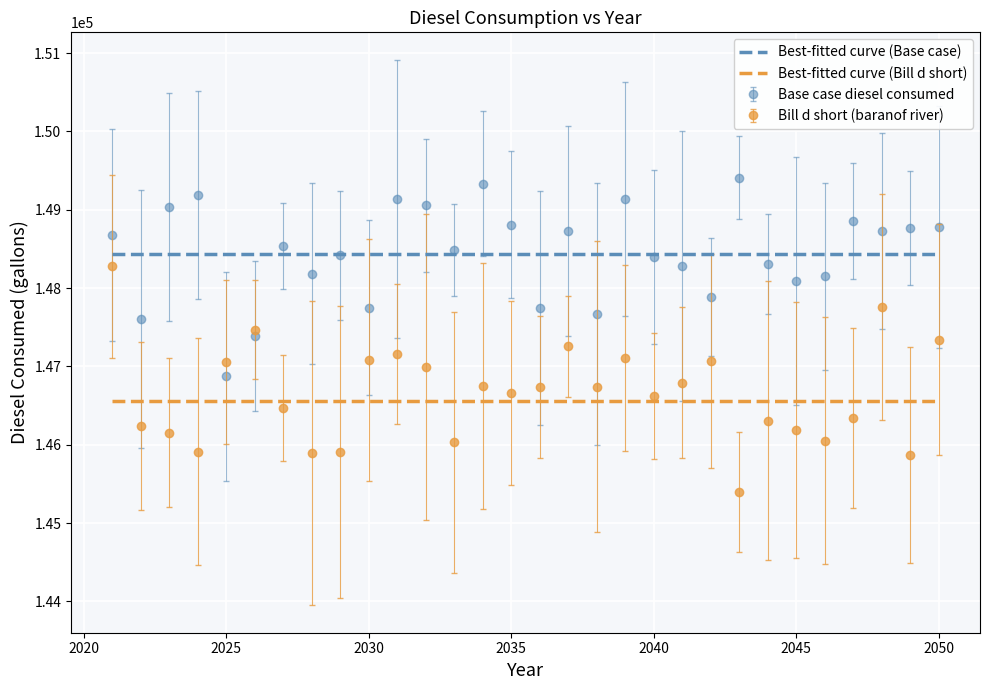

What is the highest value of the Best-fitted curve (Base case) series?

148433.7